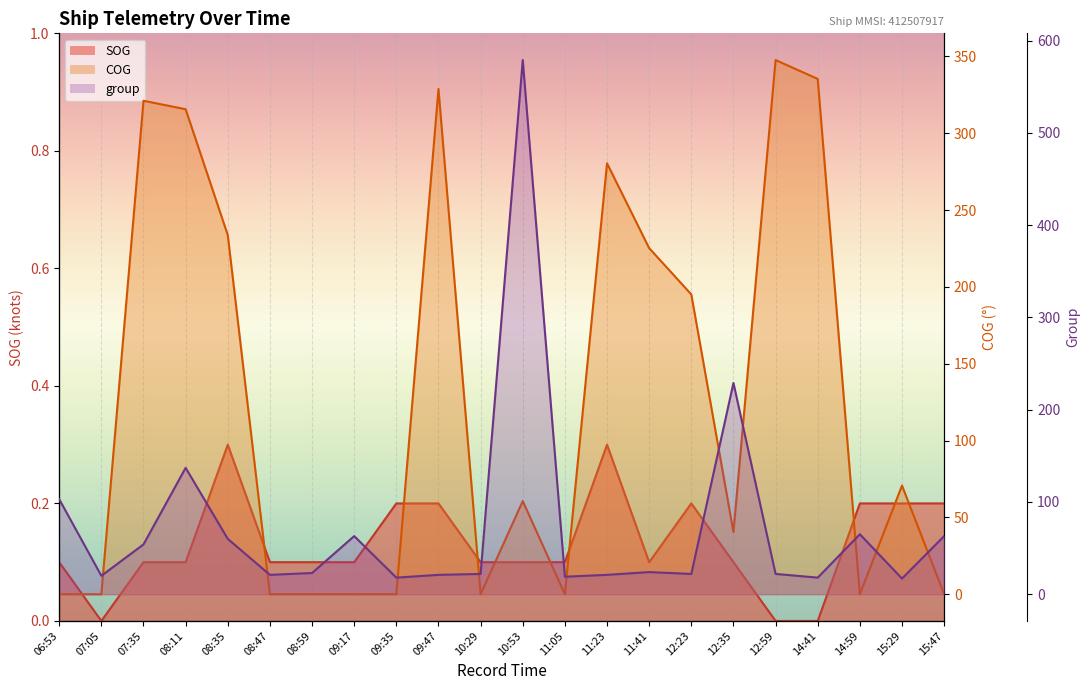

What is the minimum value for group?

17.0